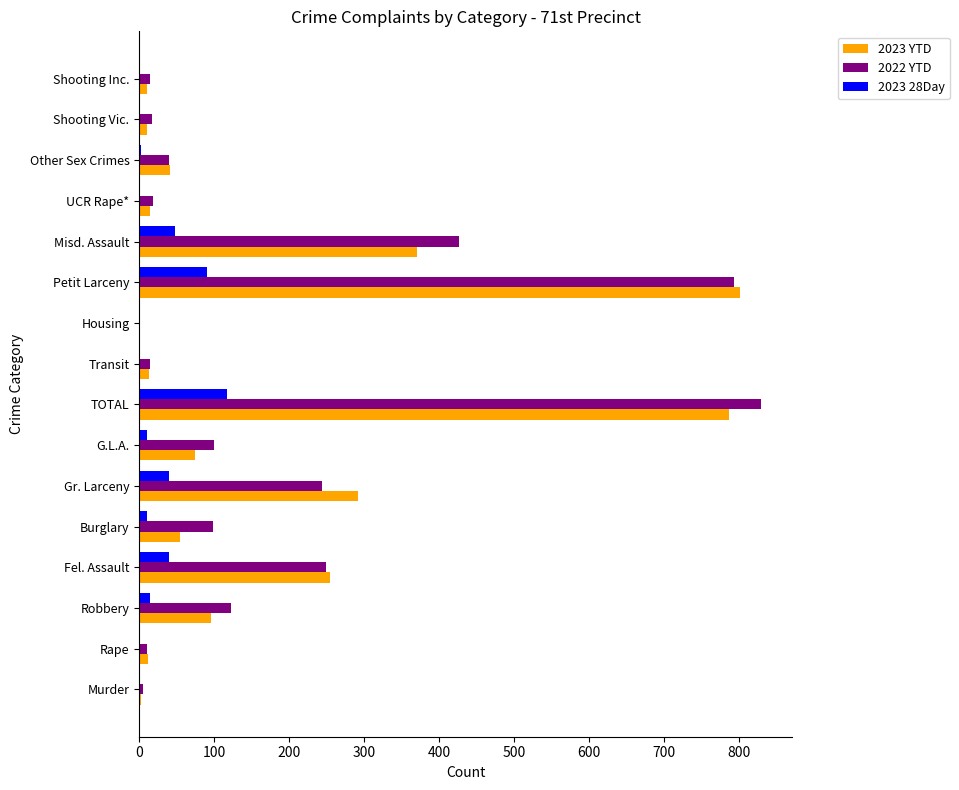

Where is 2022 YTD nearest to the value 415?

Misd. Assault